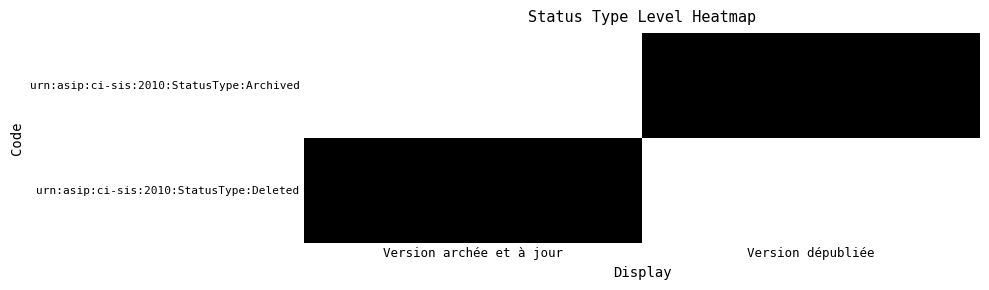

Count the number of categories in the chart.

2